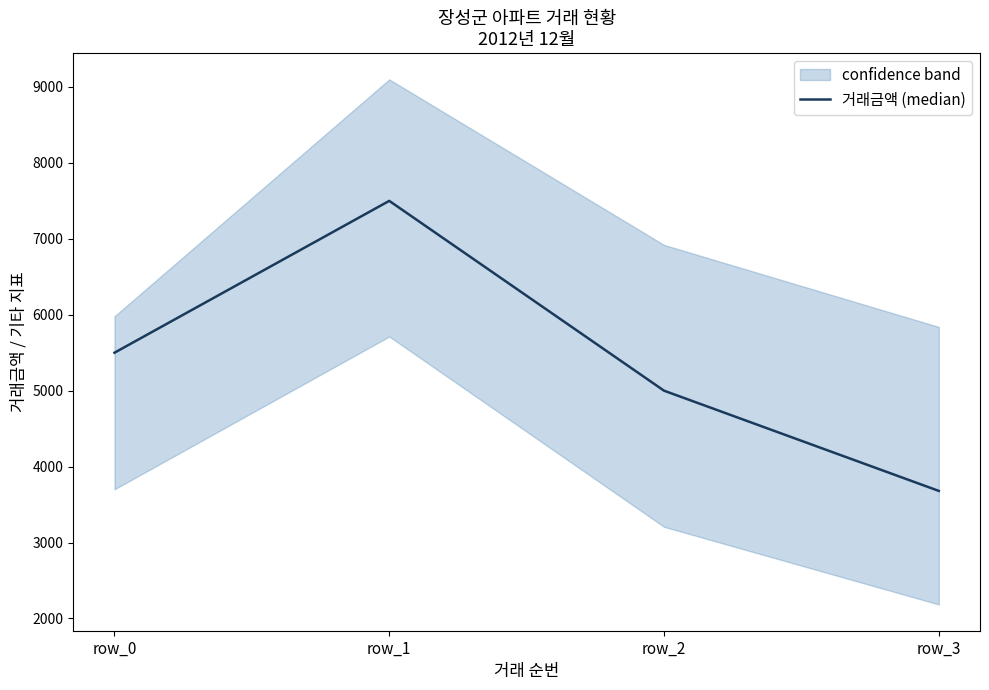

What is the value of the 1st point from the left?

5500